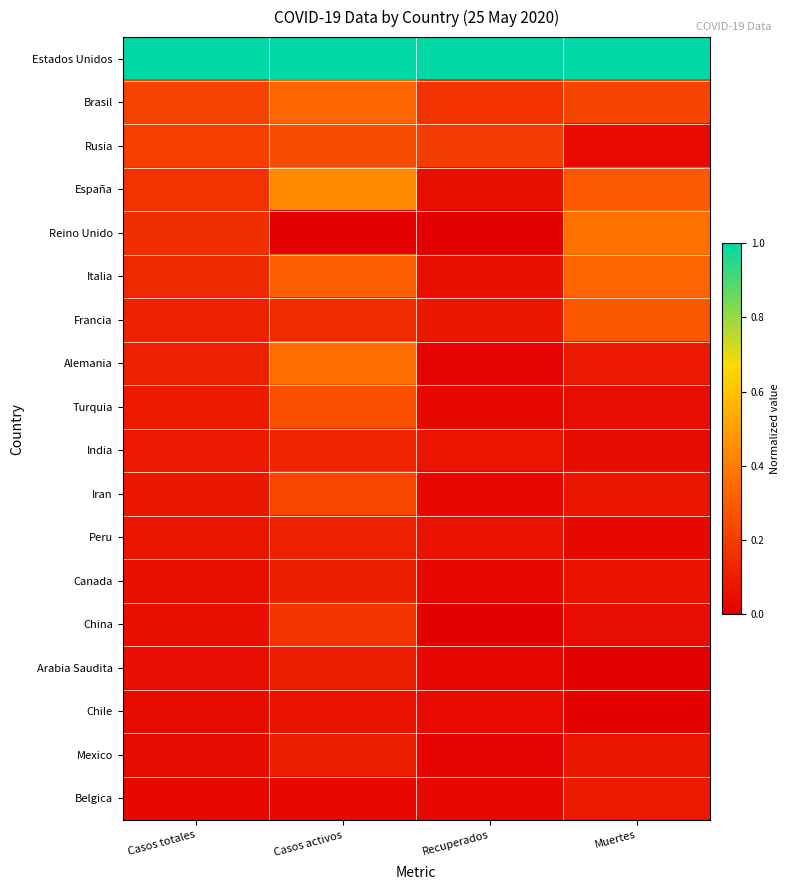

Between Casos totales and Casos activos, which is larger?

Casos totales